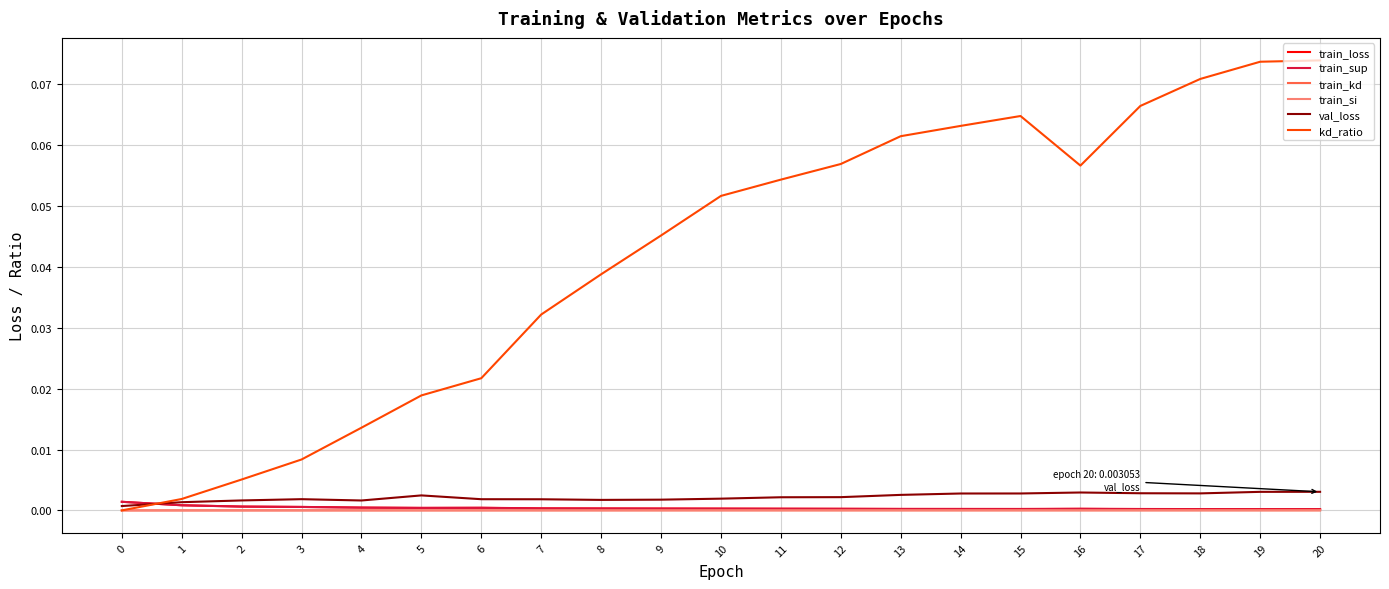

Which series has the largest total across all categories?

kd_ratio